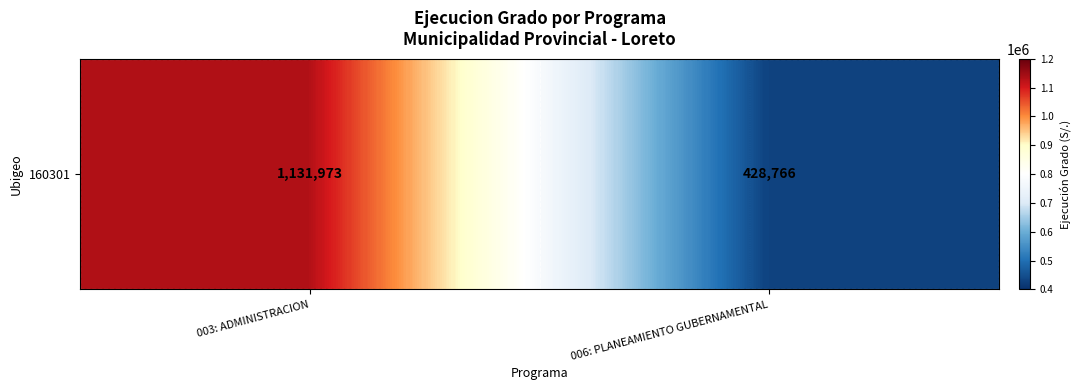

What is the sum of the values at 003: ADMINISTRACION and 006: PLANEAMIENTO GUBERNAMENTAL?

1560739